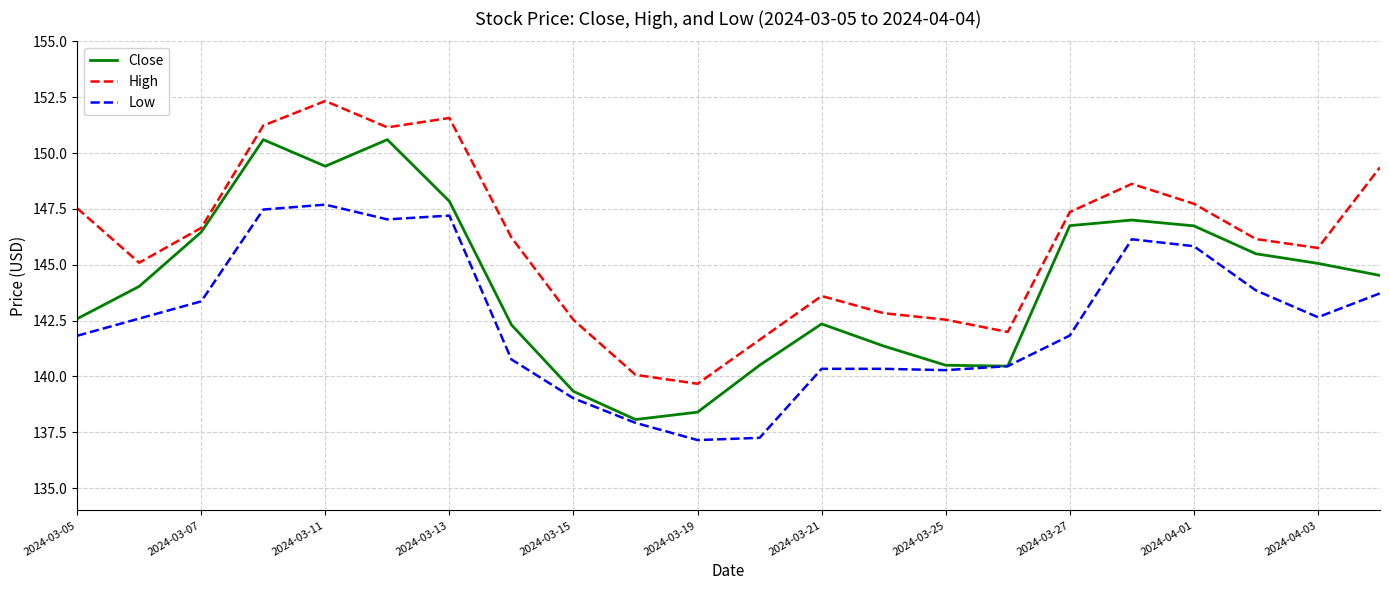

What is the highest value of the Low series?

147.7